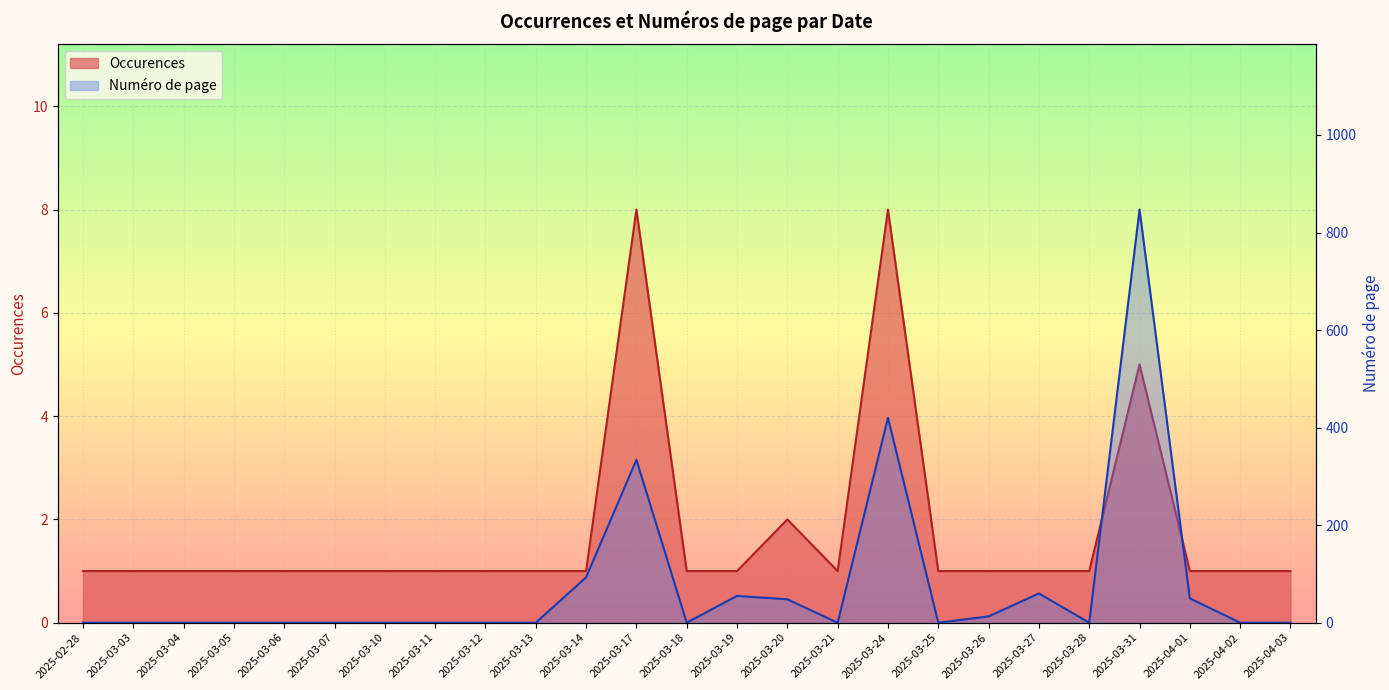

How many interior local peaks does the Occurences series have?

4